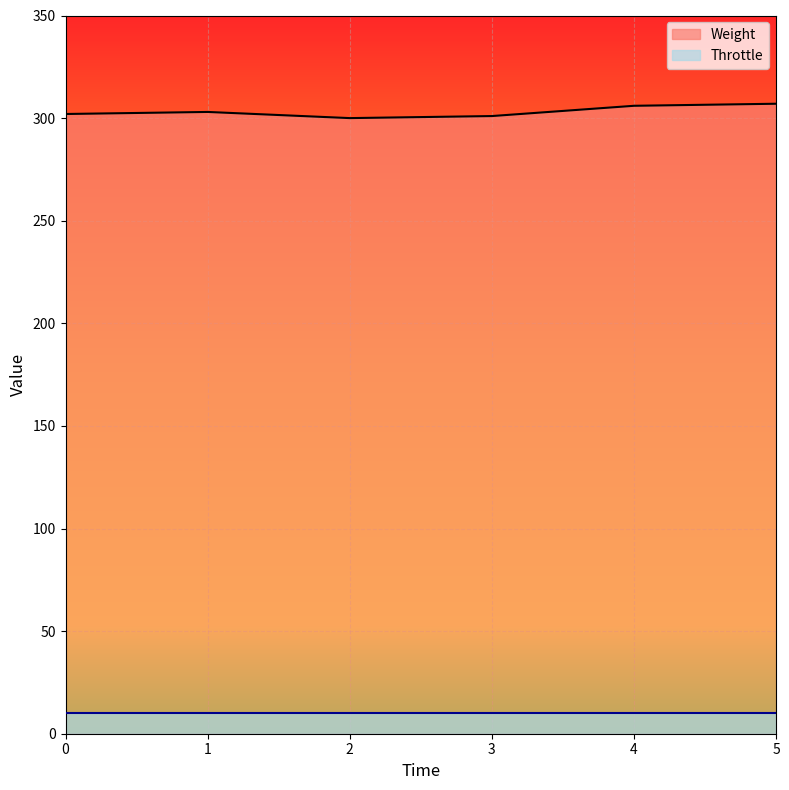

Between 4 and 1, which is larger?

4